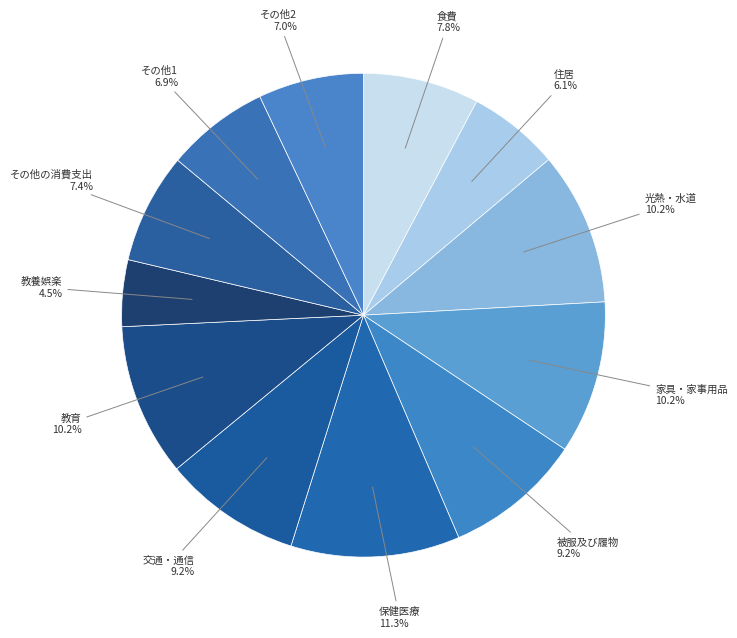

Does any single category account for the majority?

No